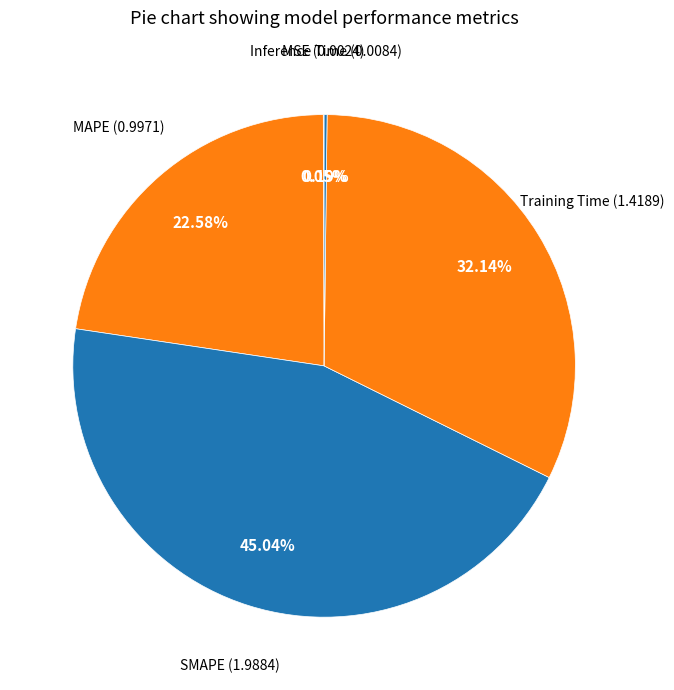

Count the number of slices in the pie.

5